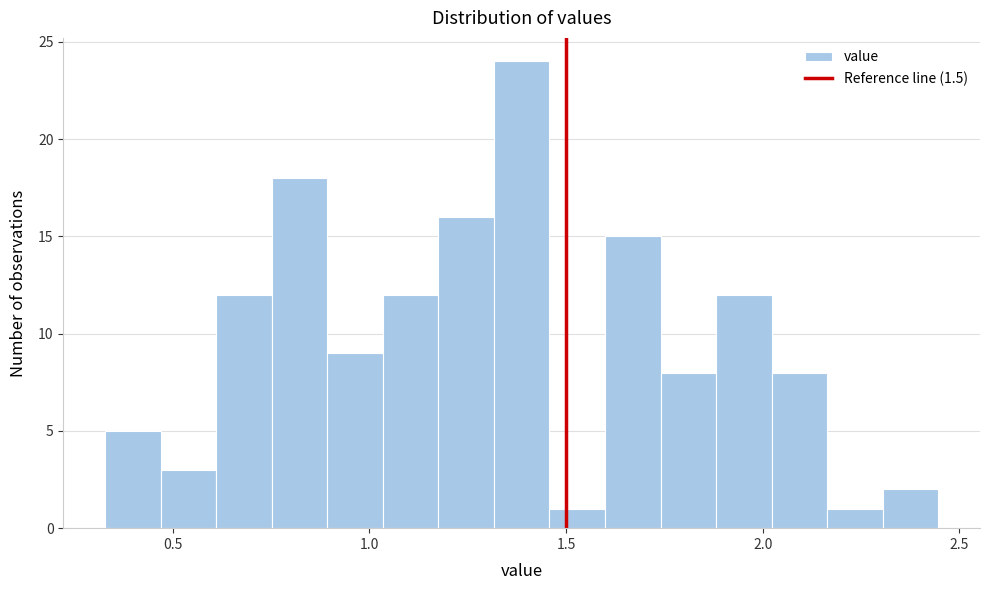

Around what value on the x-axis is the tallest bar? Give the approximate position of its centre, as read against the axis.

1.40